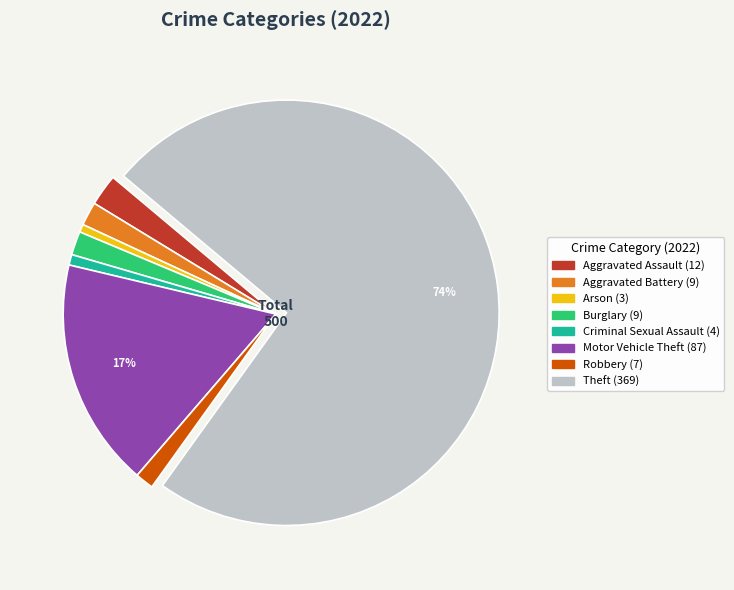

To the nearest percent, what is the average slice percentage?

12%